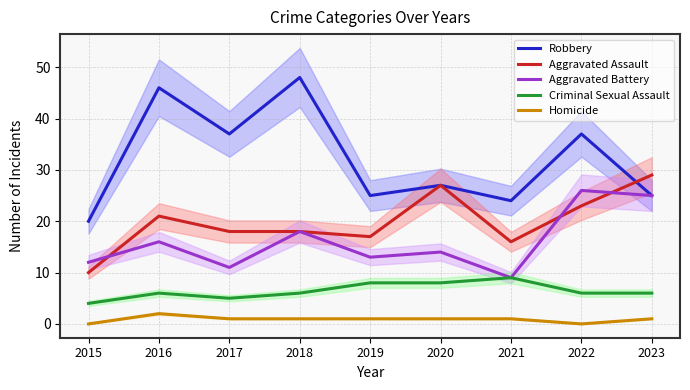

What is the lowest value of the Aggravated Battery series?

9